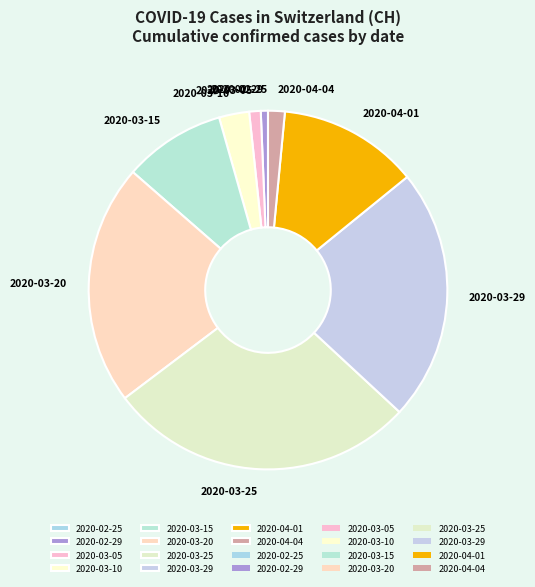

Does any single category account for the majority?

No